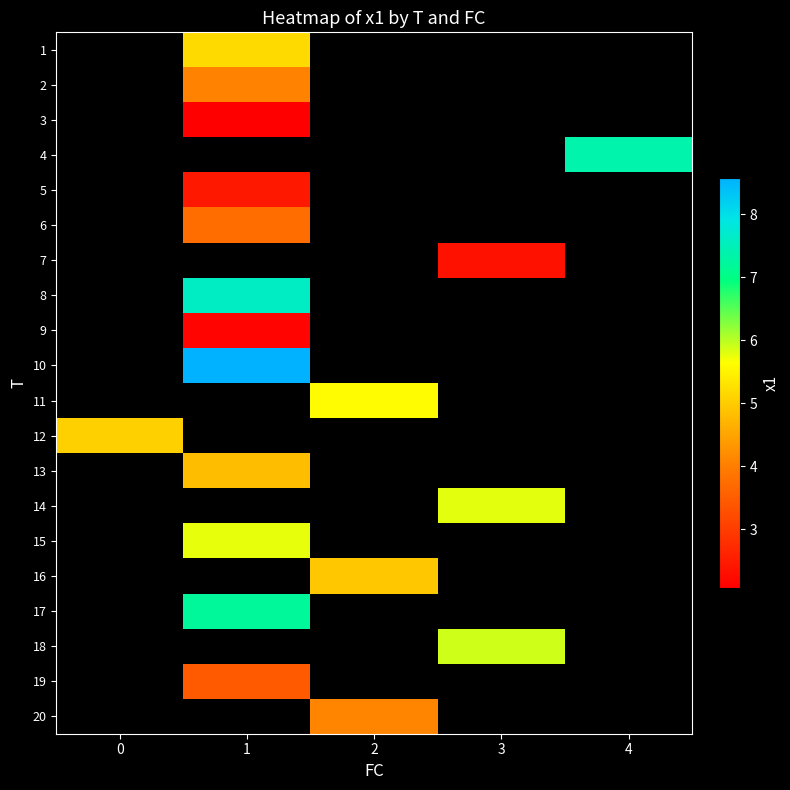

What is the maximum value for 12?

5.0